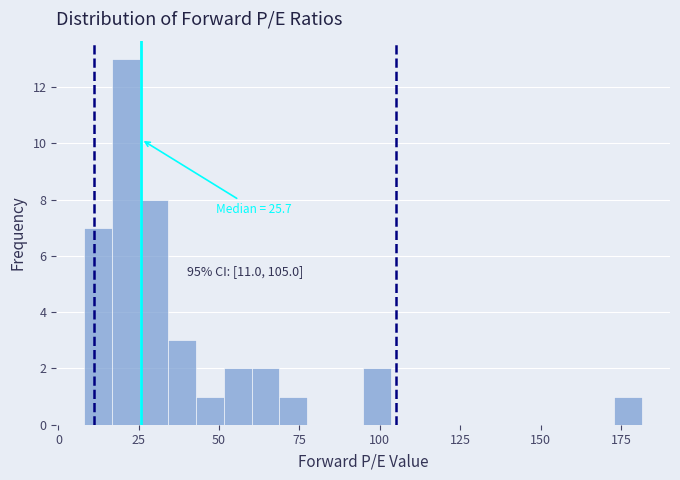

Around what value on the x-axis is the tallest bar? Give the approximate position of its centre, as read against the axis.

20